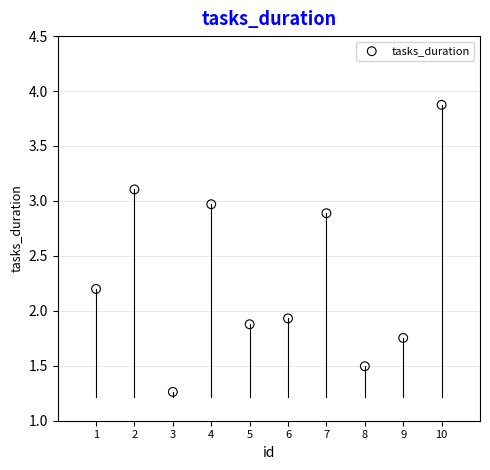

What Y value in the scatter plot is closest to 2?

1.9